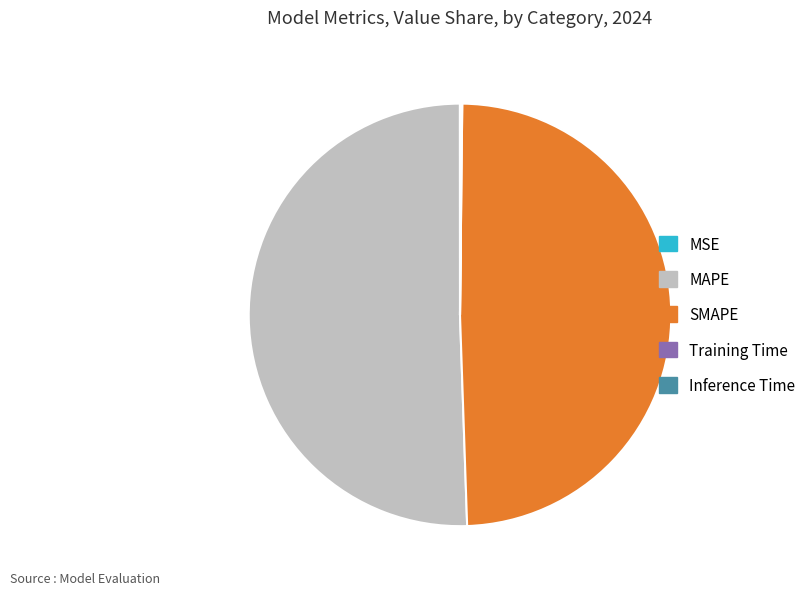

Is it true that MAPE is 38% of the pie?

False